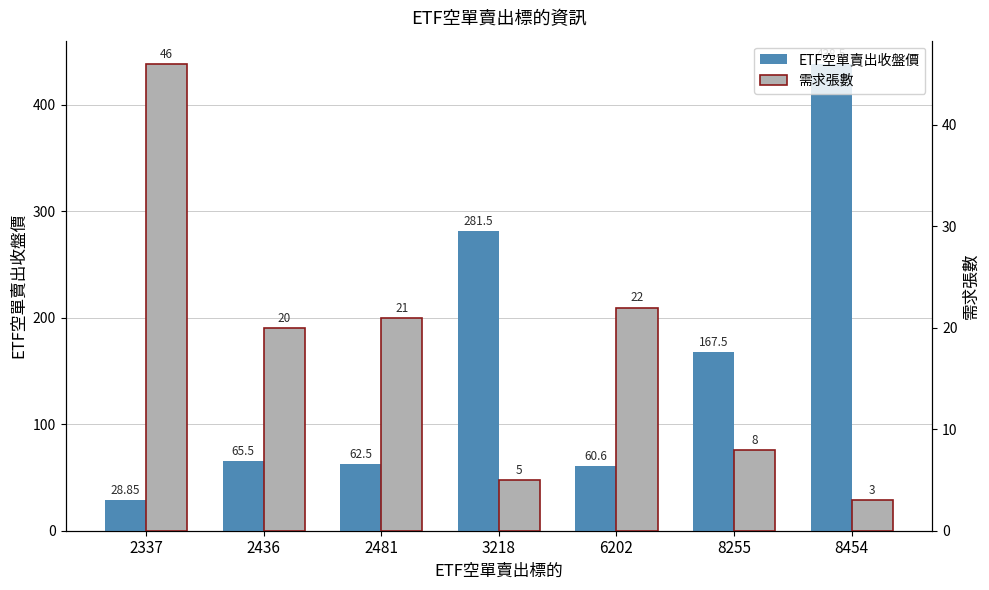

At how many categories does at least one series exceed 43?

7